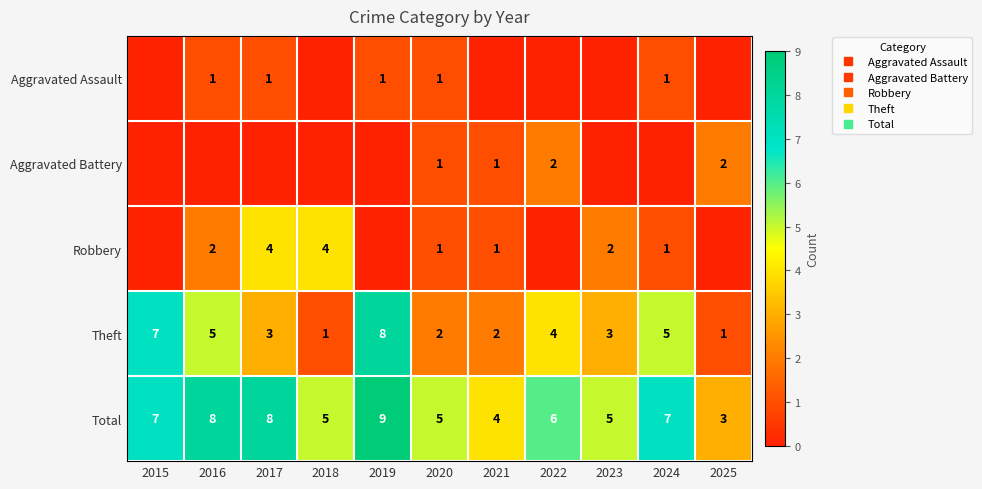

What is the spread (max minus min) of values at 2015?

7